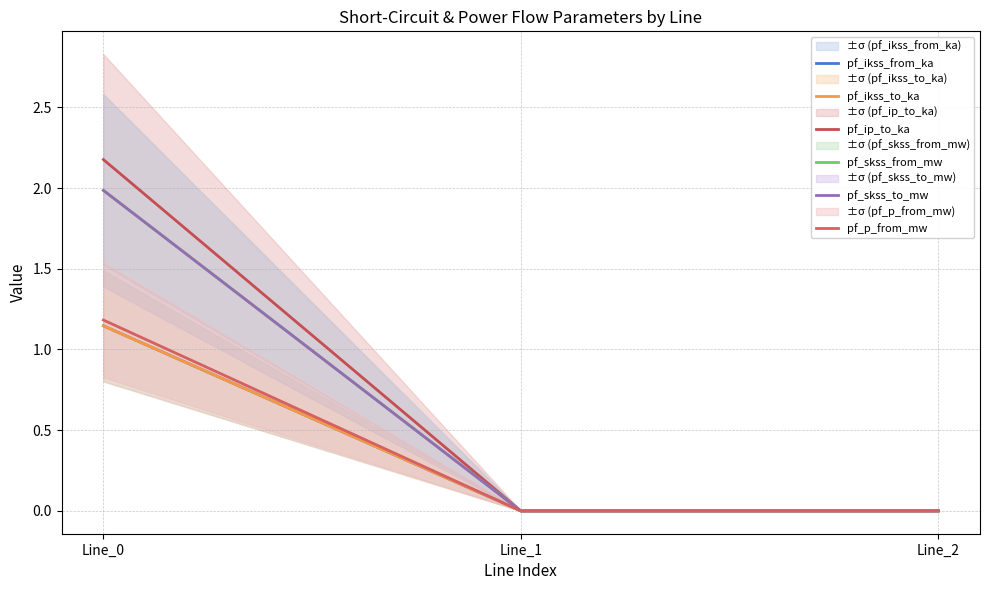

At which category is the sum across all series the highest?

Line_0